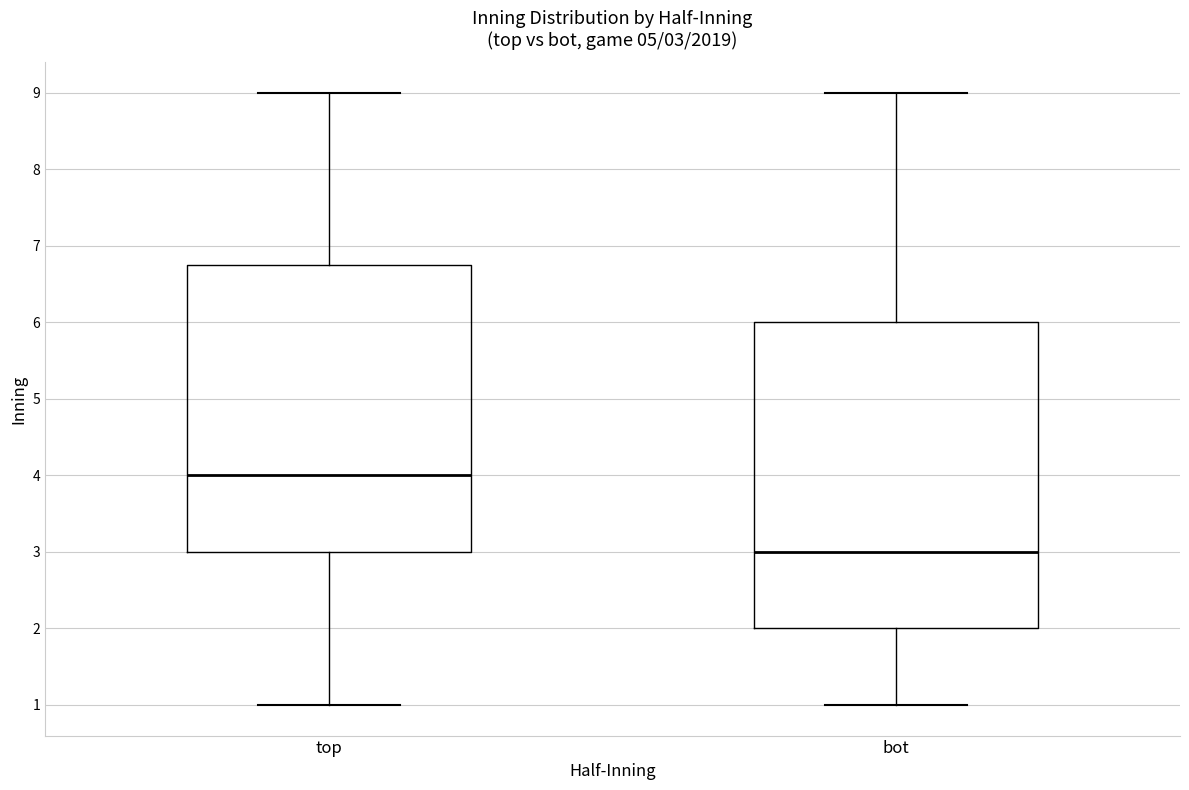

Which box's median line is the highest?

top